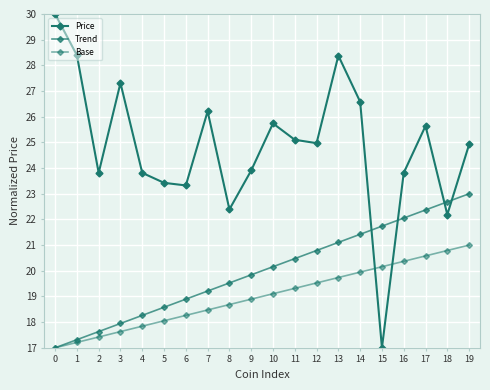

Reading left to right, extract all data points from this chart.

Price: 0=30.0	1=28.4	2=23.8	3=27.3	4=23.8	5=23.4	6=23.3	7=26.2	8=22.4	9=23.9	10=25.7	11=25.1	12=25.0	13=28.4	14=26.6	15=17.0	16=23.8	17=25.6	18=22.2	19=24.9
Trend: 0=17.0	1=17.3	2=17.6	3=17.9	4=18.3	5=18.6	6=18.9	7=19.2	8=19.5	9=19.8	10=20.2	11=20.5	12=20.8	13=21.1	14=21.4	15=21.7	16=22.1	17=22.4	18=22.7	19=23.0
Base: 0=17.0	1=17.2	2=17.4	3=17.6	4=17.8	5=18.1	6=18.3	7=18.5	8=18.7	9=18.9	10=19.1	11=19.3	12=19.5	13=19.7	14=19.9	15=20.2	16=20.4	17=20.6	18=20.8	19=21.0